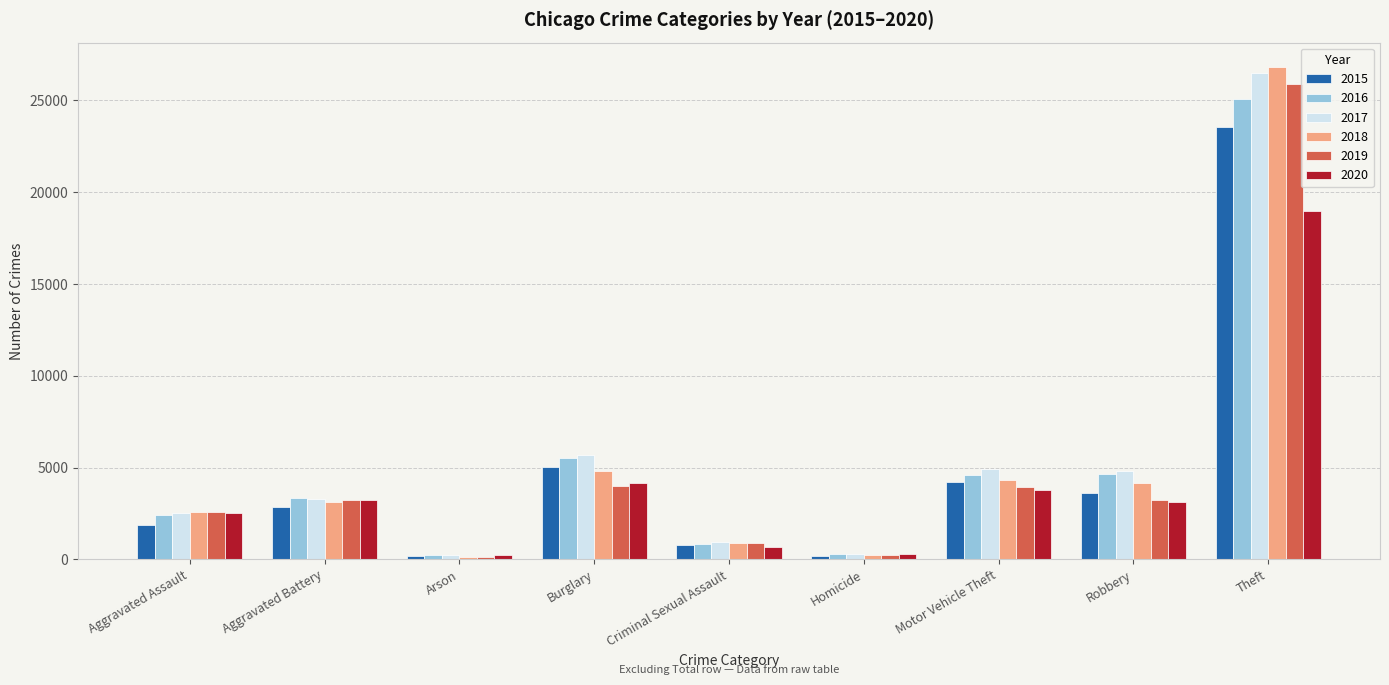

Which category has the highest value across all series?

Theft